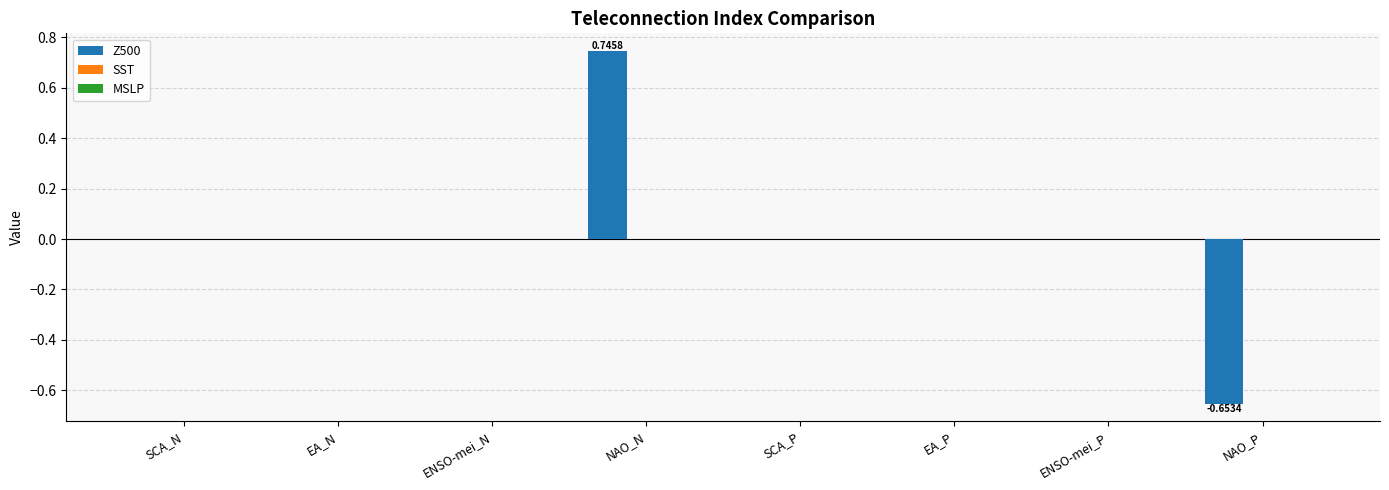

What is the change in value from SCA_N to NAO_N?

+0.7